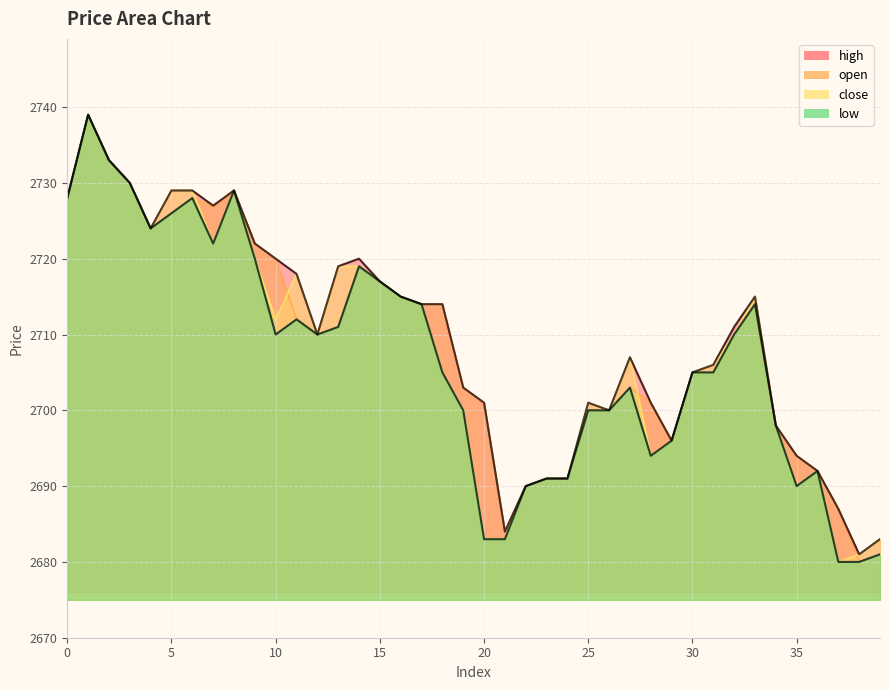

True or false: low and high cross at least once.

False